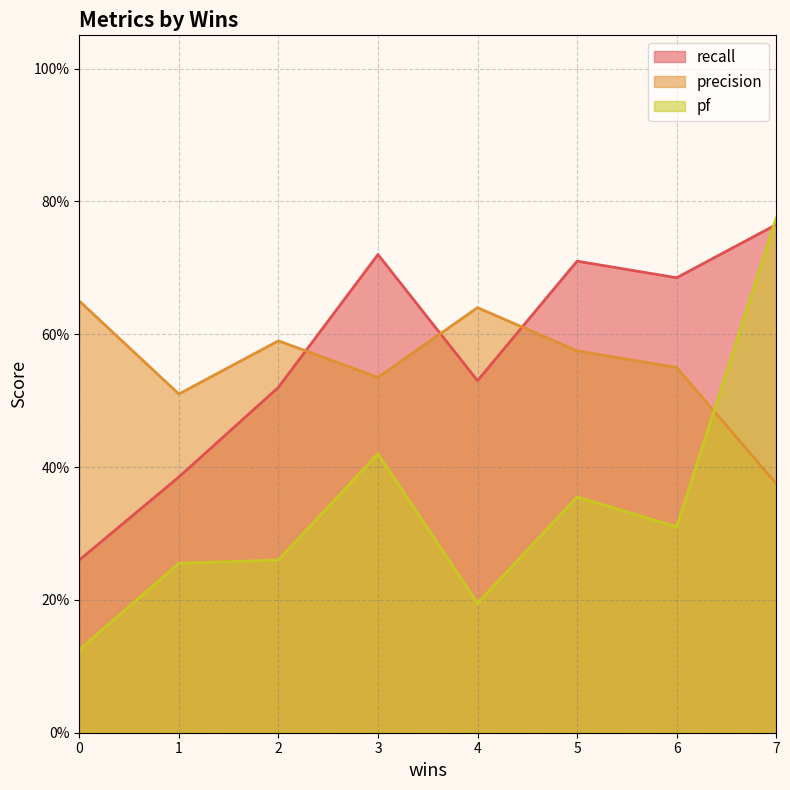

True or false: pf has a value of 0.3 at 6.

True